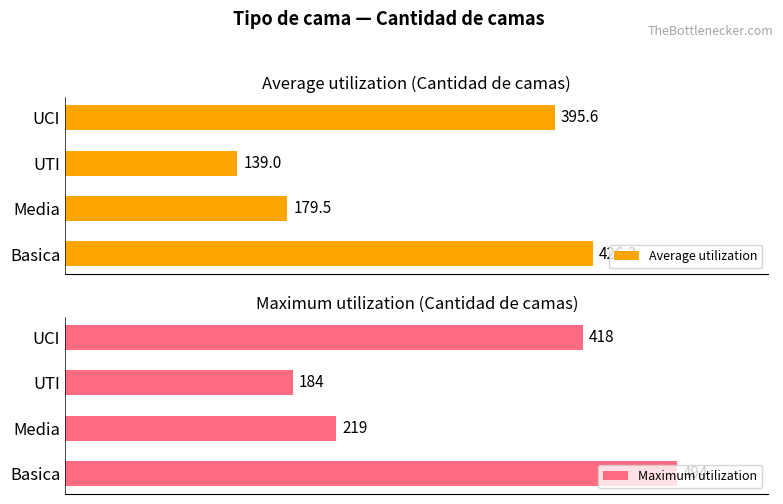

What is the average value of the Maximum utilization series?

328.8